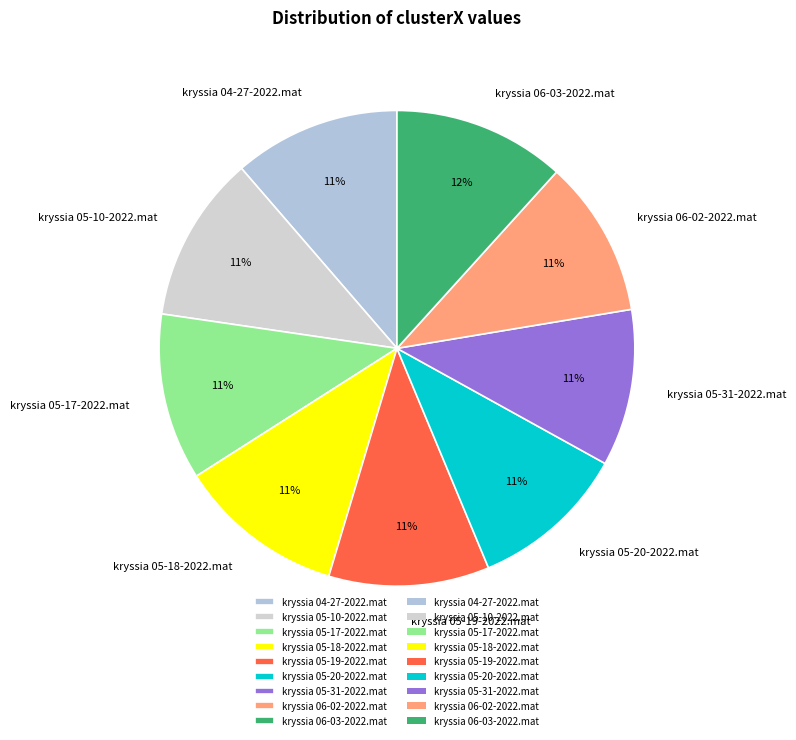

How many slices are in this pie chart?

9